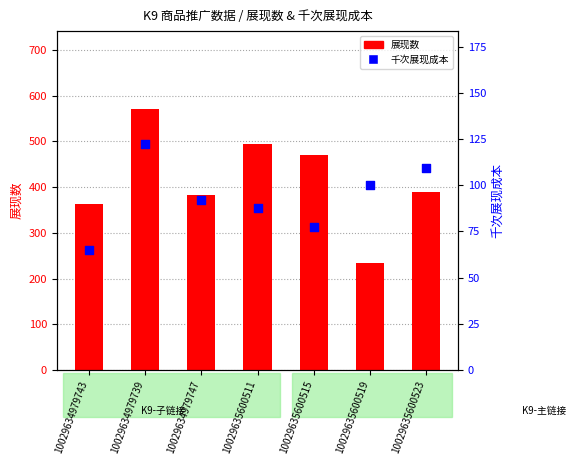

What is the total value across all series at 10029634979743?

427.9